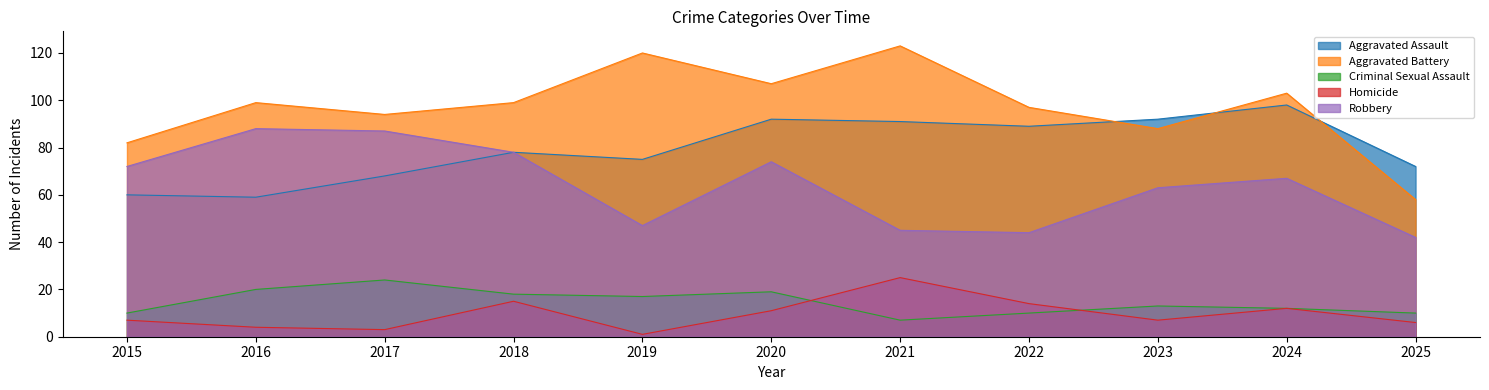

In Aggravated Battery, how many points are higher than both neighbors (excluding endpoints)?

4